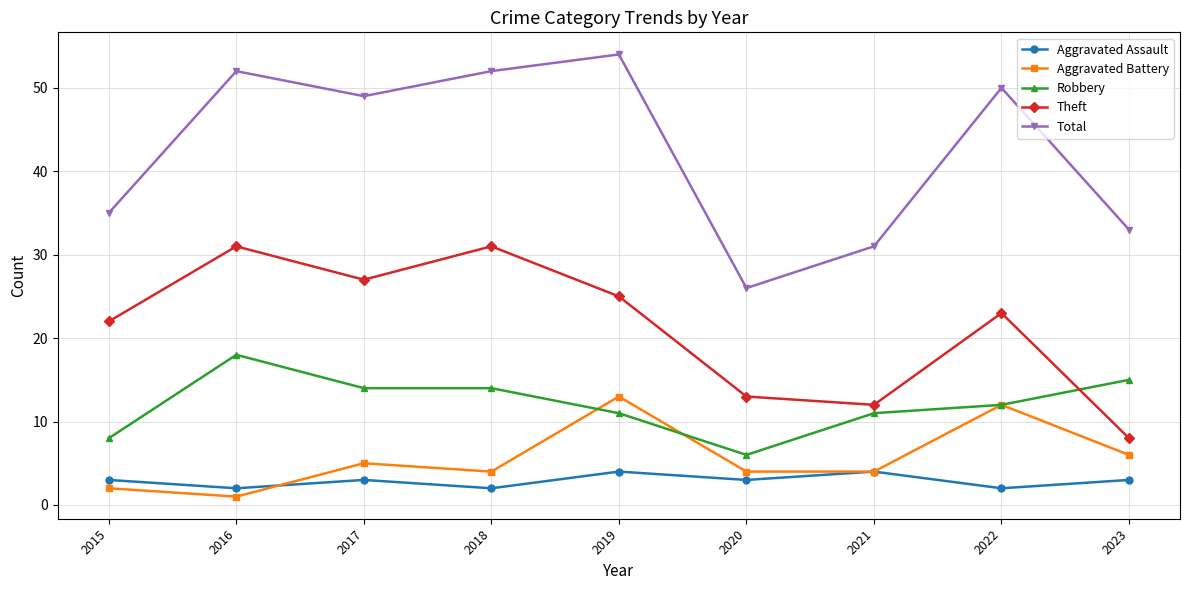

True or false: Theft and Robbery intersect in this chart.

True